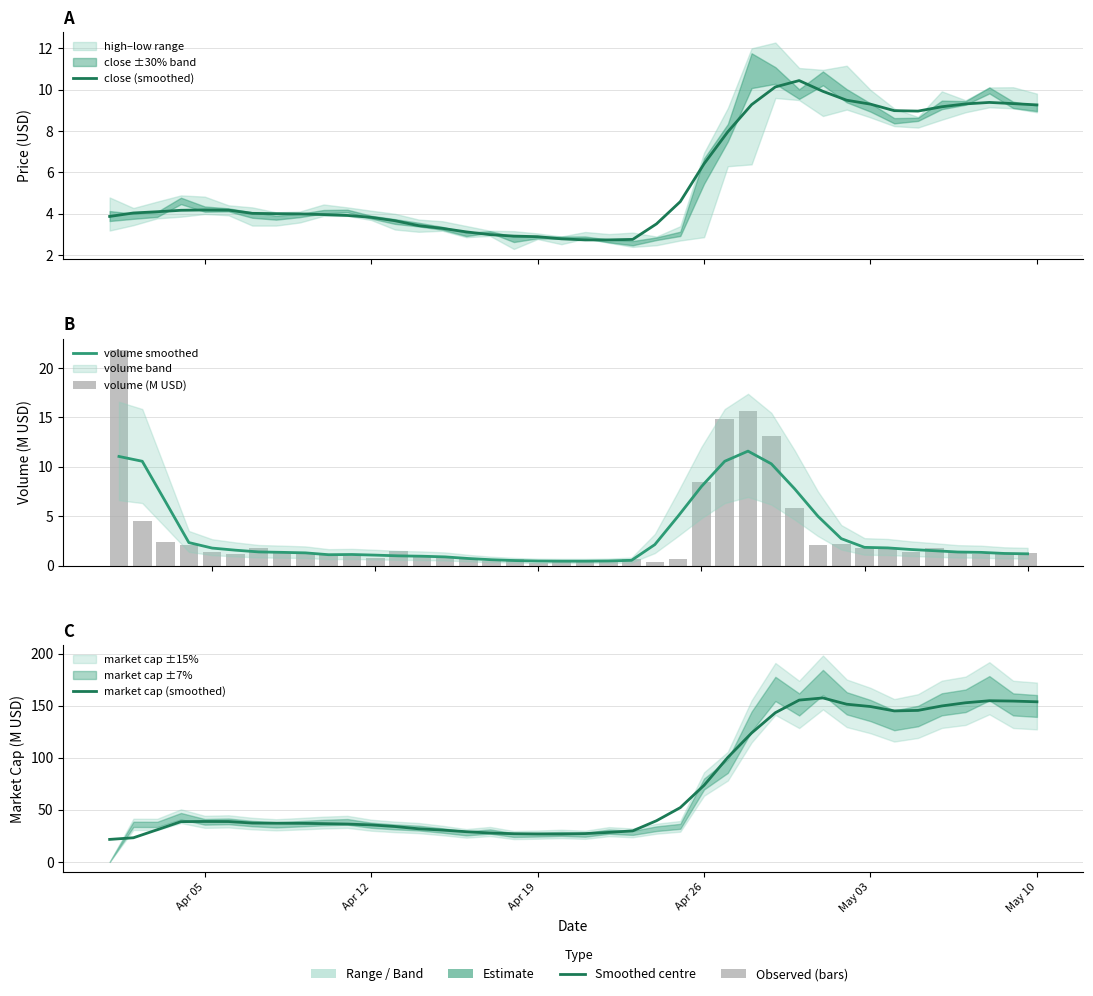

The market cap (smoothed) series shows 14.8 at Apr 26. True or false?

False